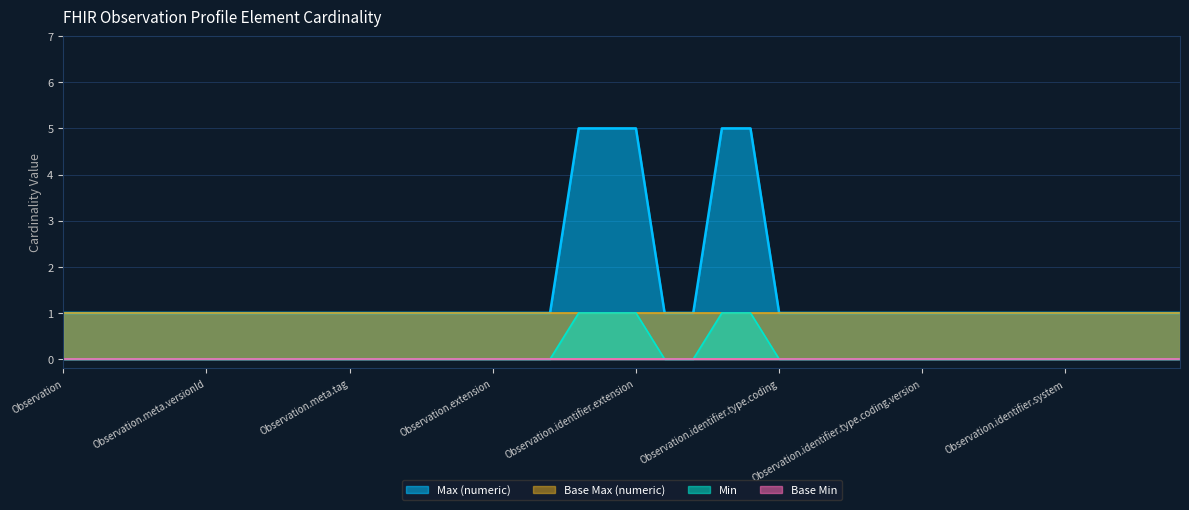

The Max (numeric) series shows 2 at Observation.identifier.type.coding.version. True or false?

False